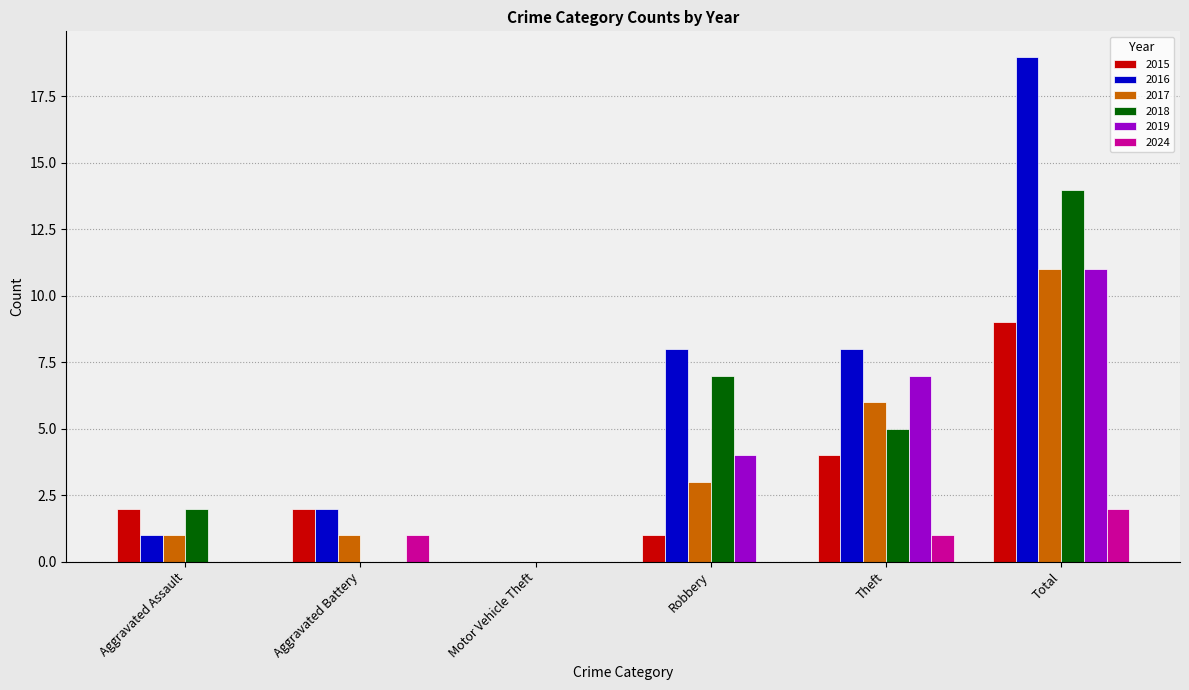

Which series has the widest spread of values?

2016